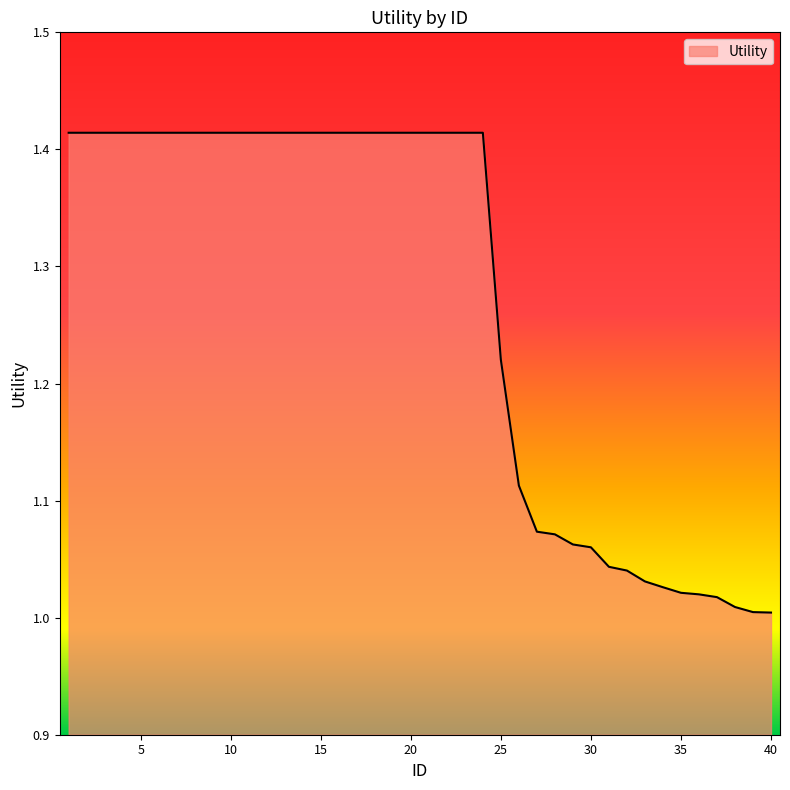

What is the difference between the maximum and minimum values?

0.4